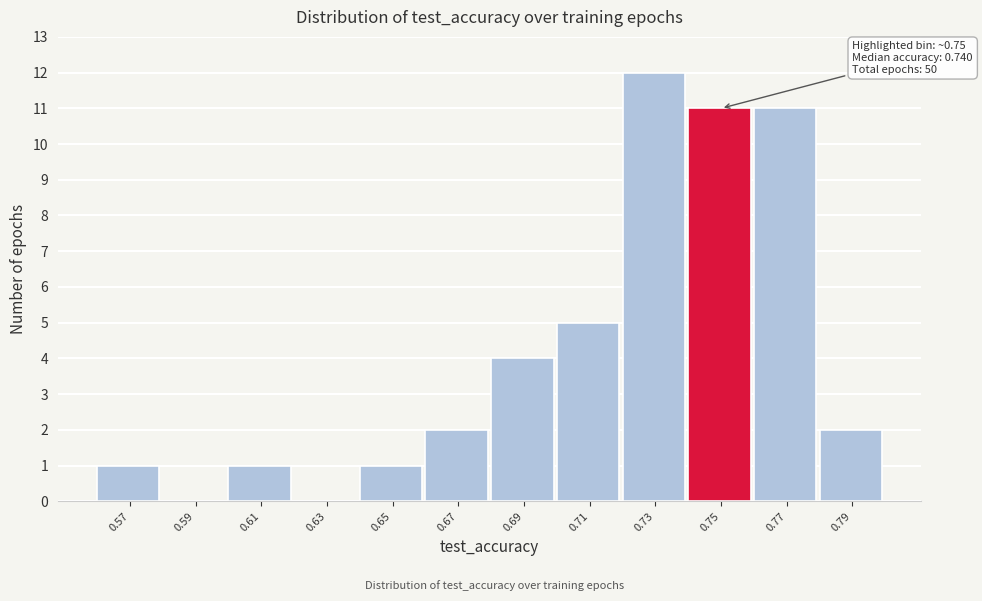

Which range on the x-axis has the tallest bar?

0.72 to 0.74